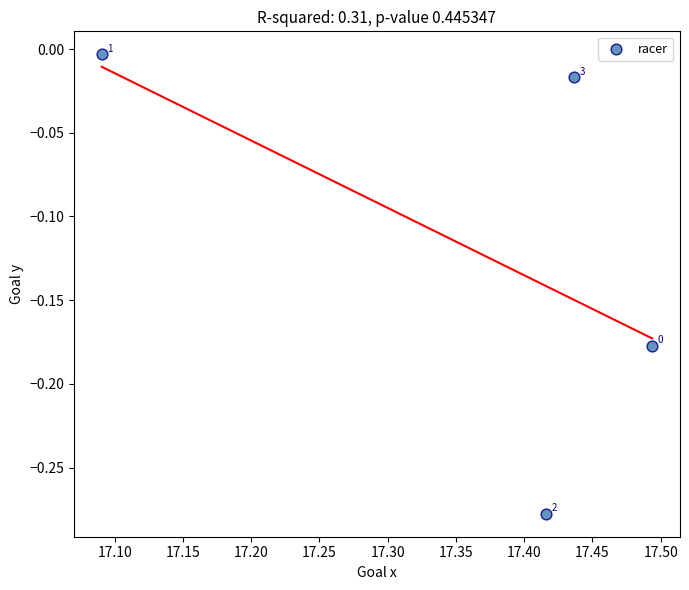

What is the average X value?

17.4